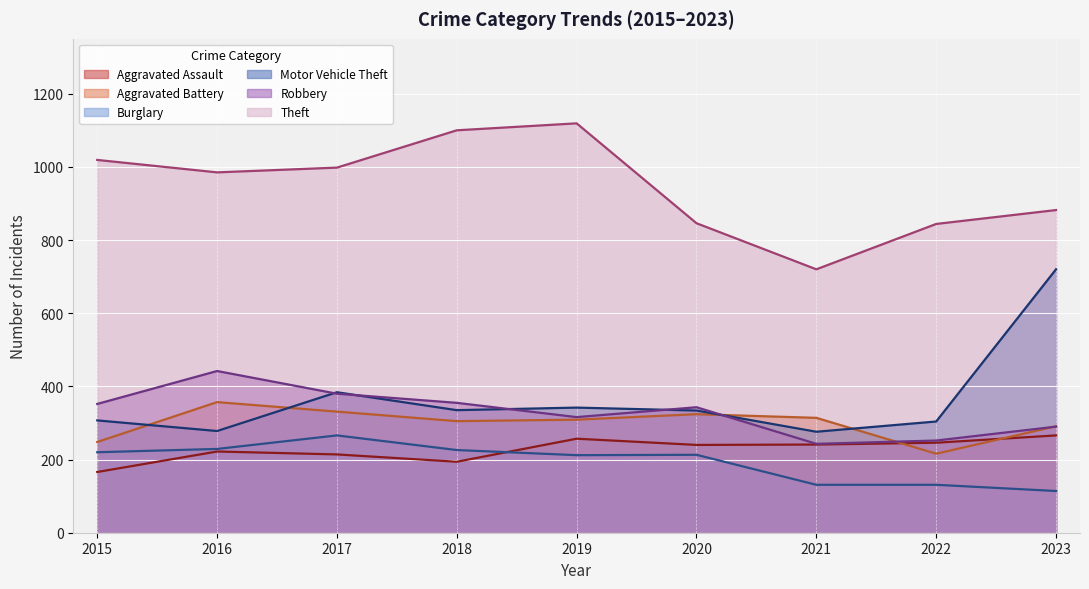

What is the spread (max minus min) of values at 2020?

633